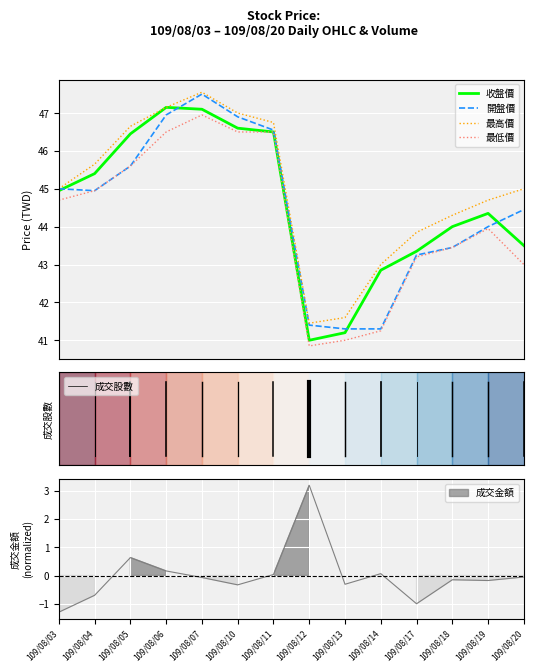

Rank the series at 109/08/03 from highest to lowest value.

開盤價, 最高價, 收盤價, 最低價